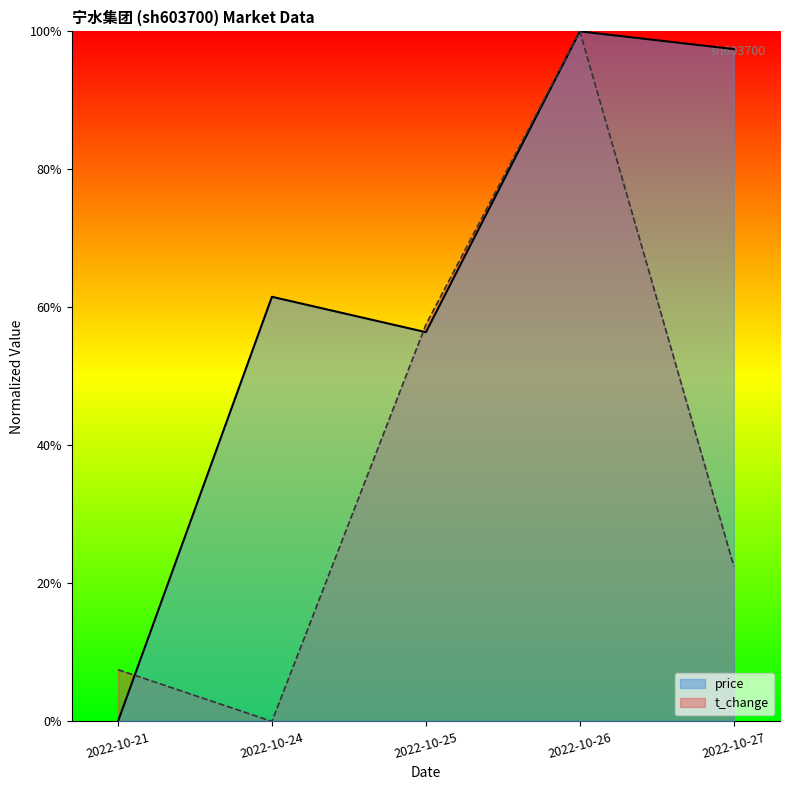

Which series has the largest total across all categories?

price